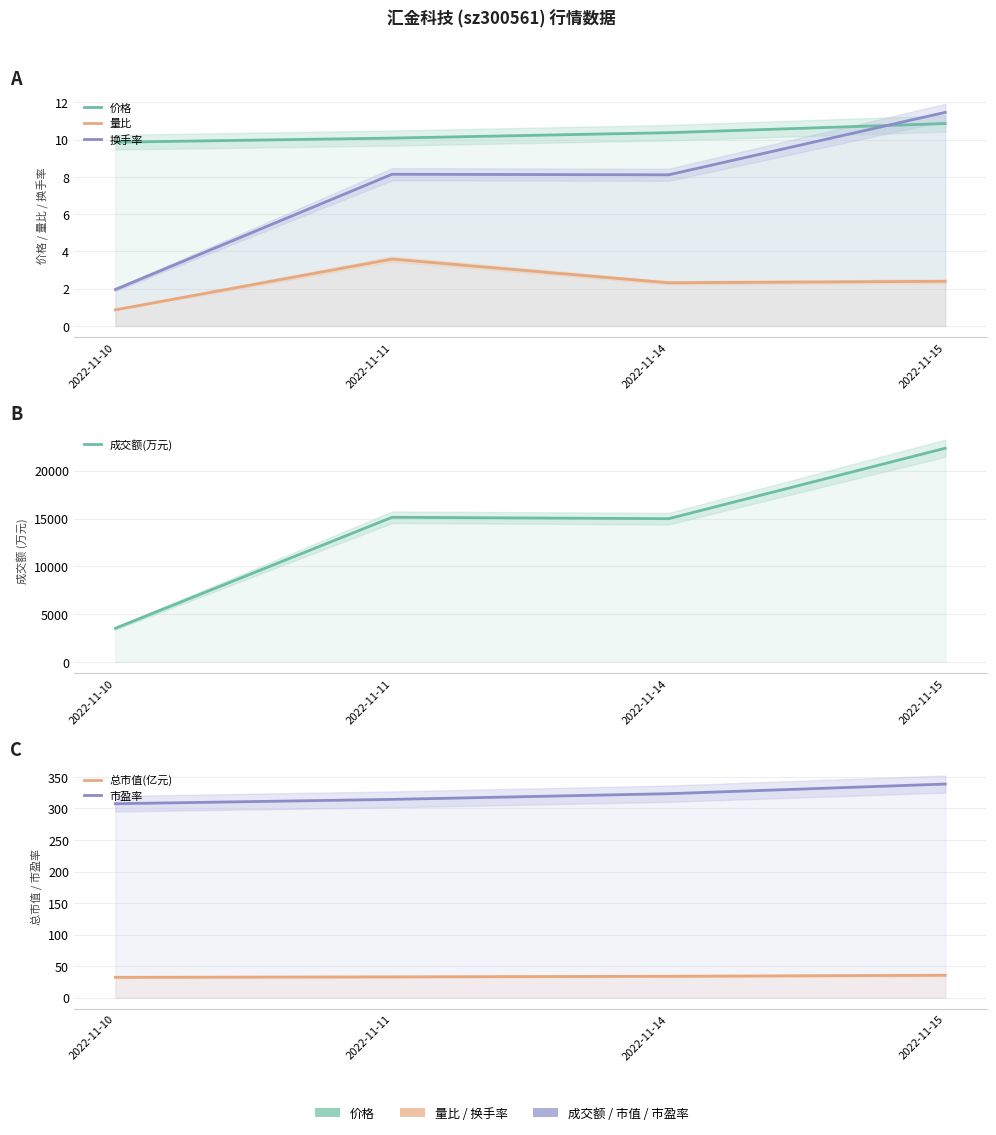

Which series has the widest spread of values?

成交额(万元)